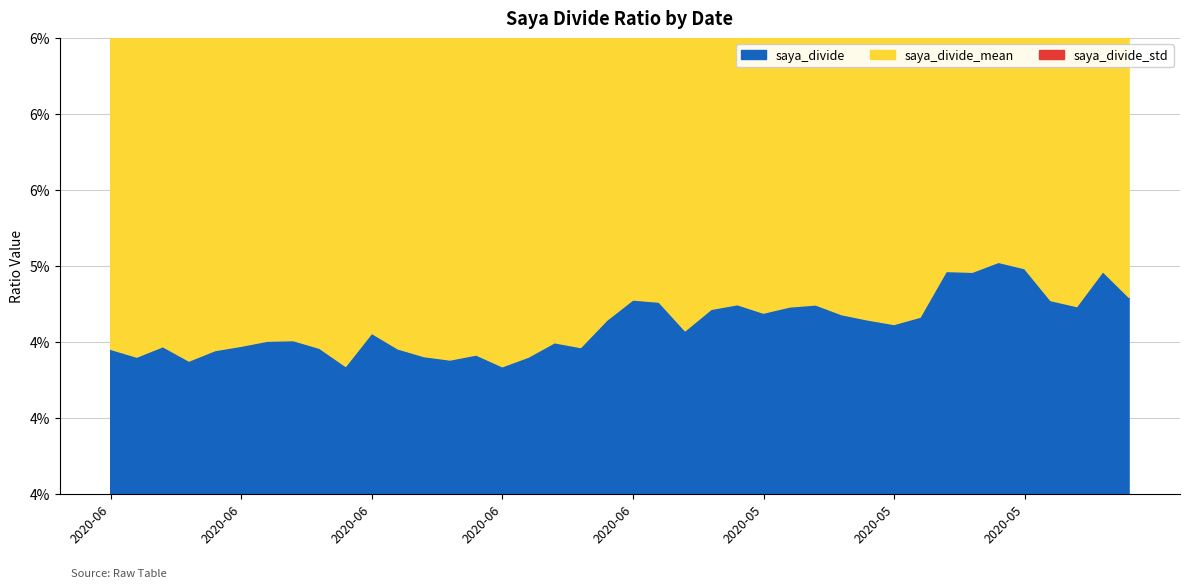

What position from the left is 2020-05-21?

28